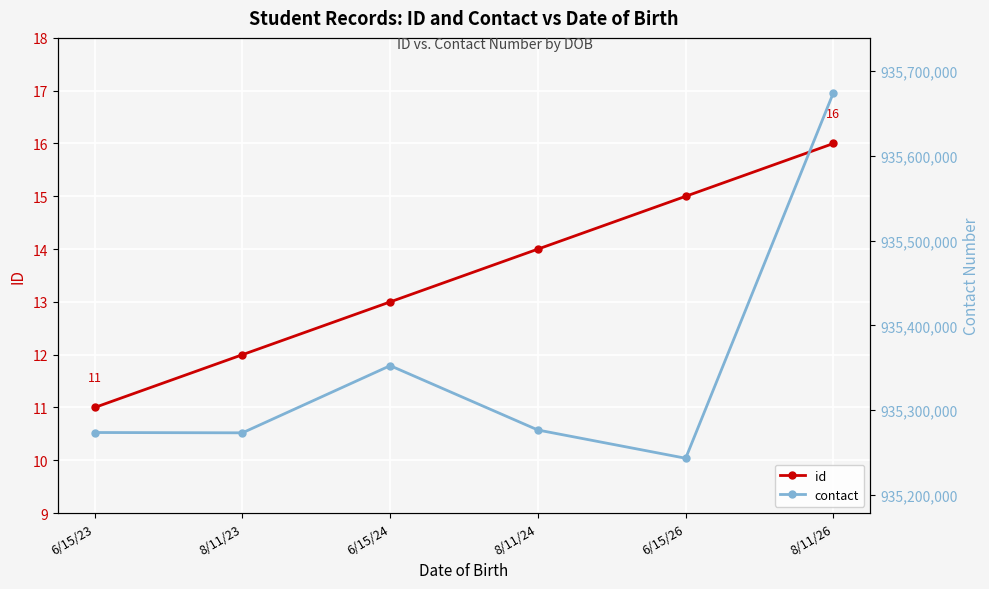

What is the minimum value for id?

11